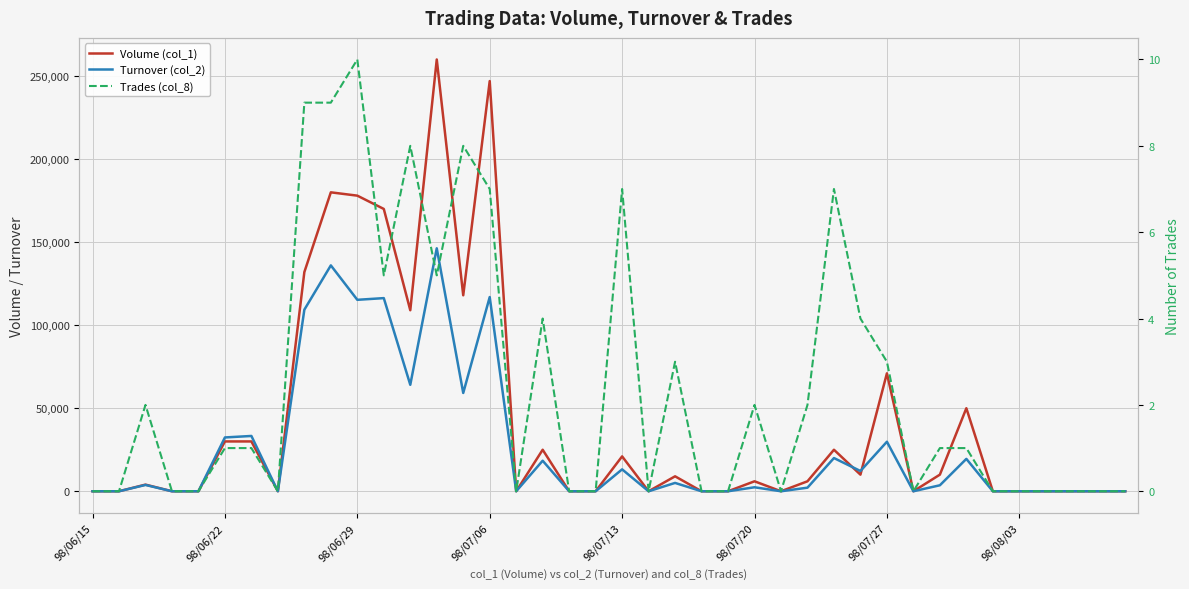

Rank the series at 38 from lowest to highest value.

Volume (col_1), Turnover (col_2), Trades (col_8)